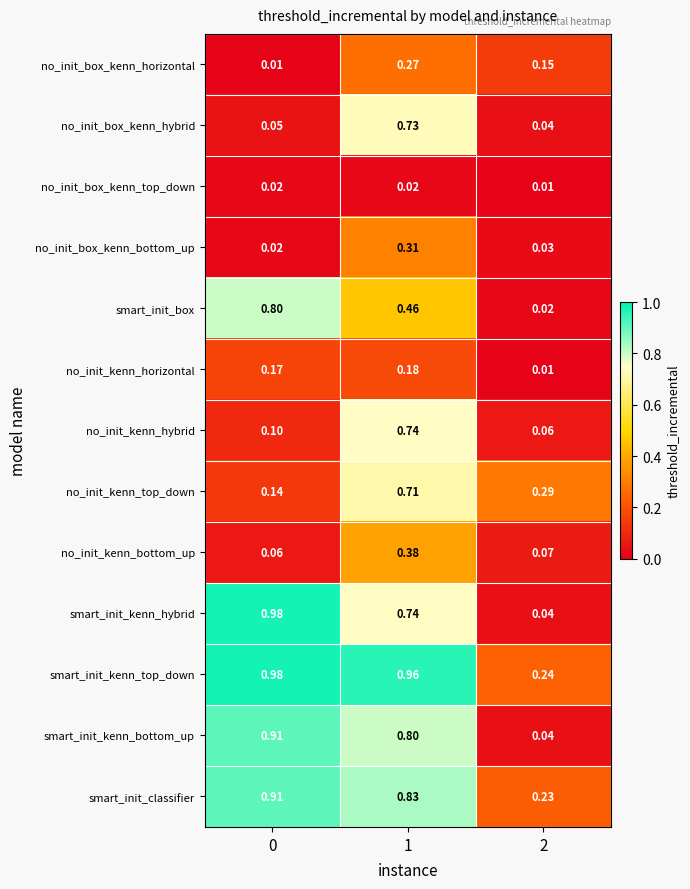

Which series has the largest total across all categories?

smart_init_kenn_top_down